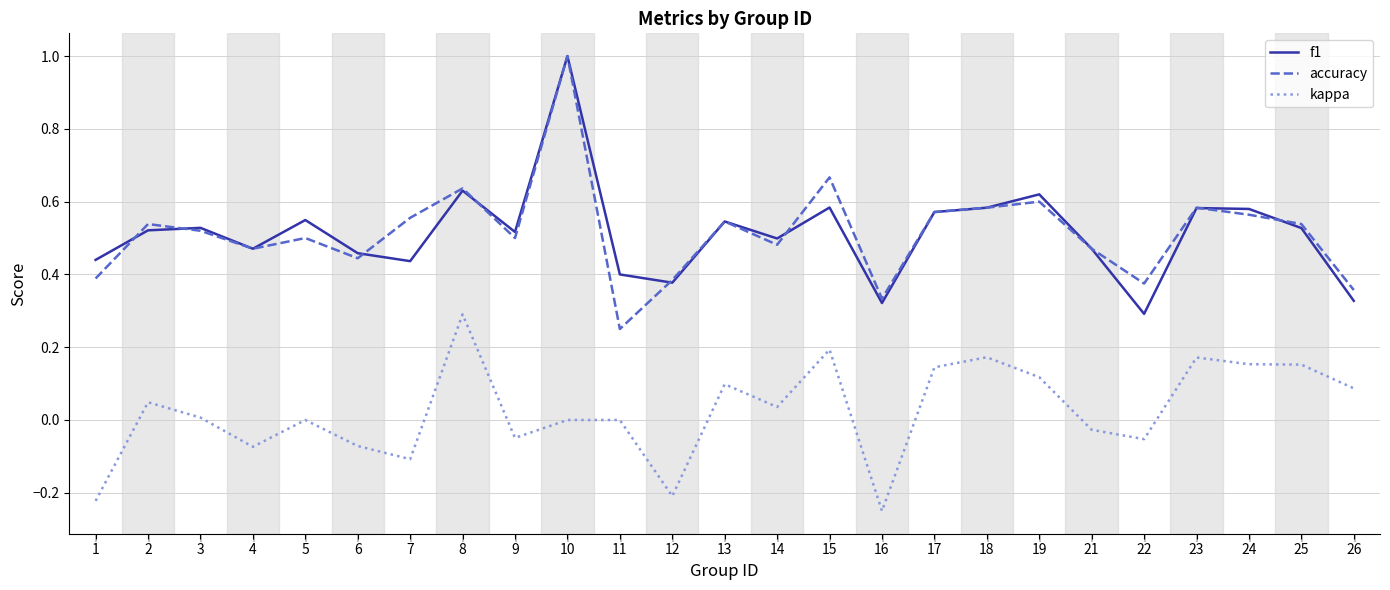

Between 21 and 25, which series saw the biggest shift?

kappa